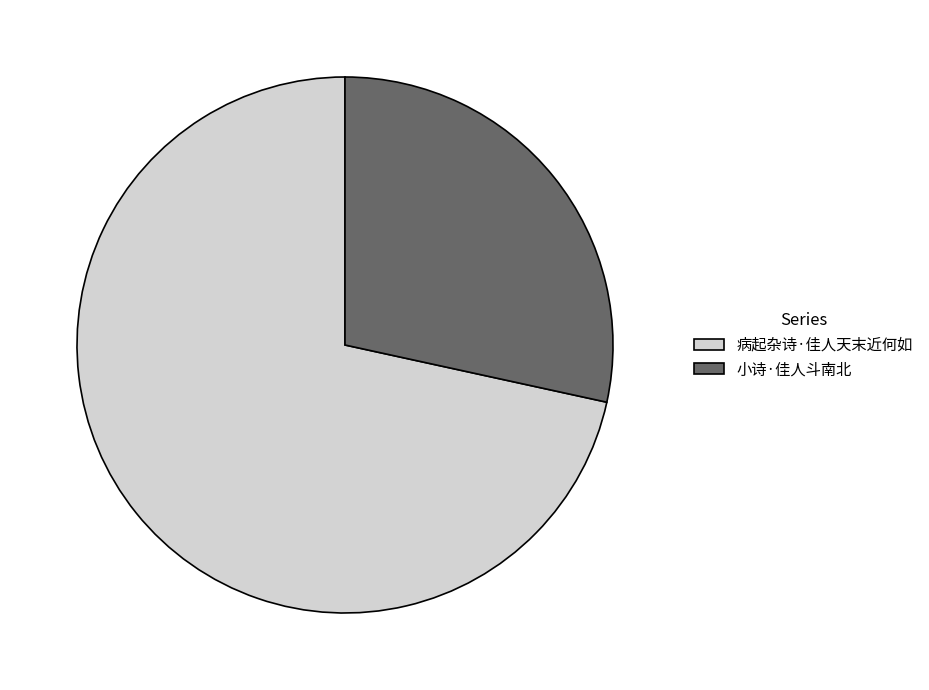

Which has a higher value, 病起杂诗·佳人天末近何如 or 小诗·佳人斗南北?

病起杂诗·佳人天末近何如